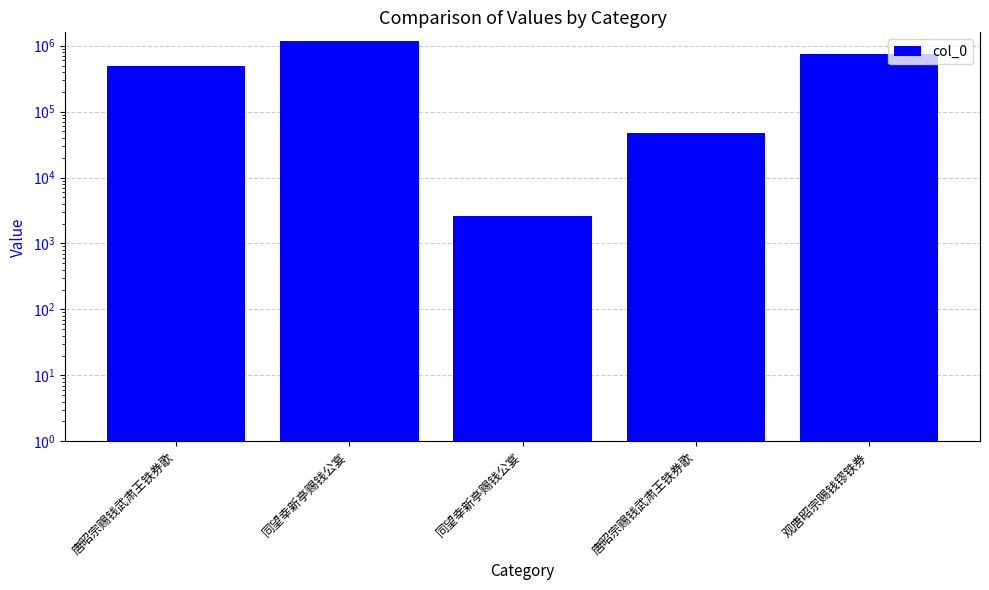

Read the value at 唐昭宗赐钱武肃王铁券歌, to the nearest 50.

484850